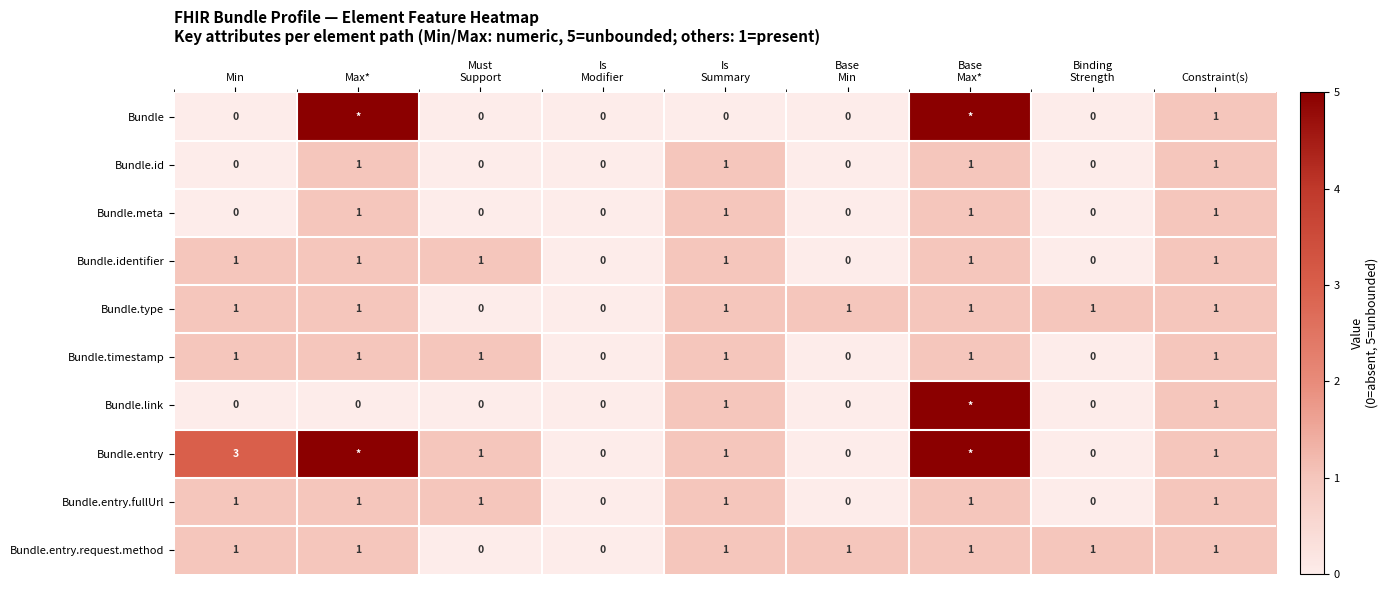

How many Bundle.id values are between 0 and 1?

9